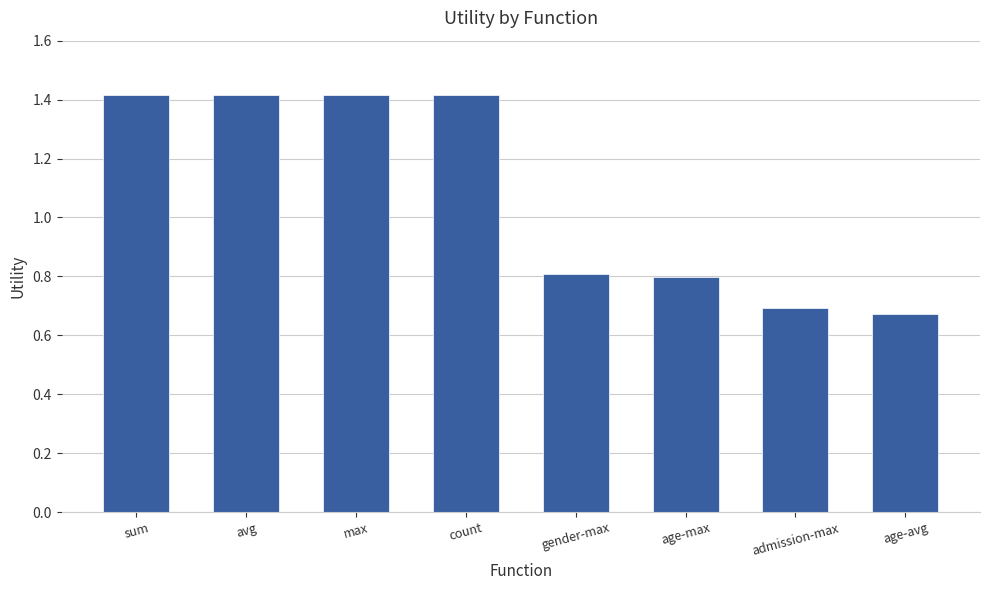

What is the approximate value at avg?

1.4